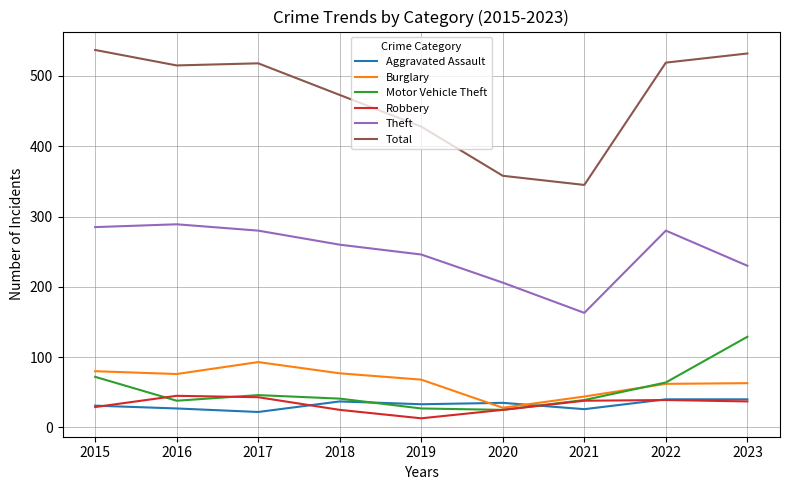

What is the total value across all series at 2019?

815